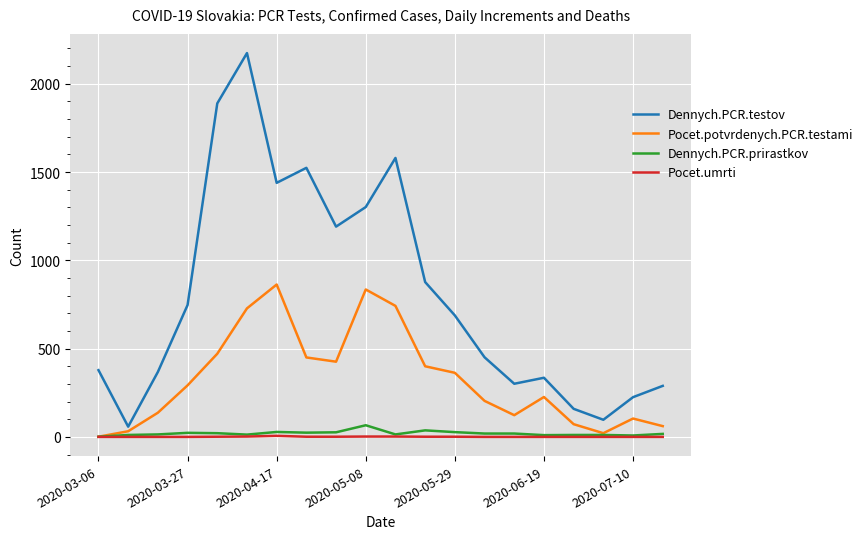

Which series has the largest range (max minus min)?

Dennych.PCR.testov